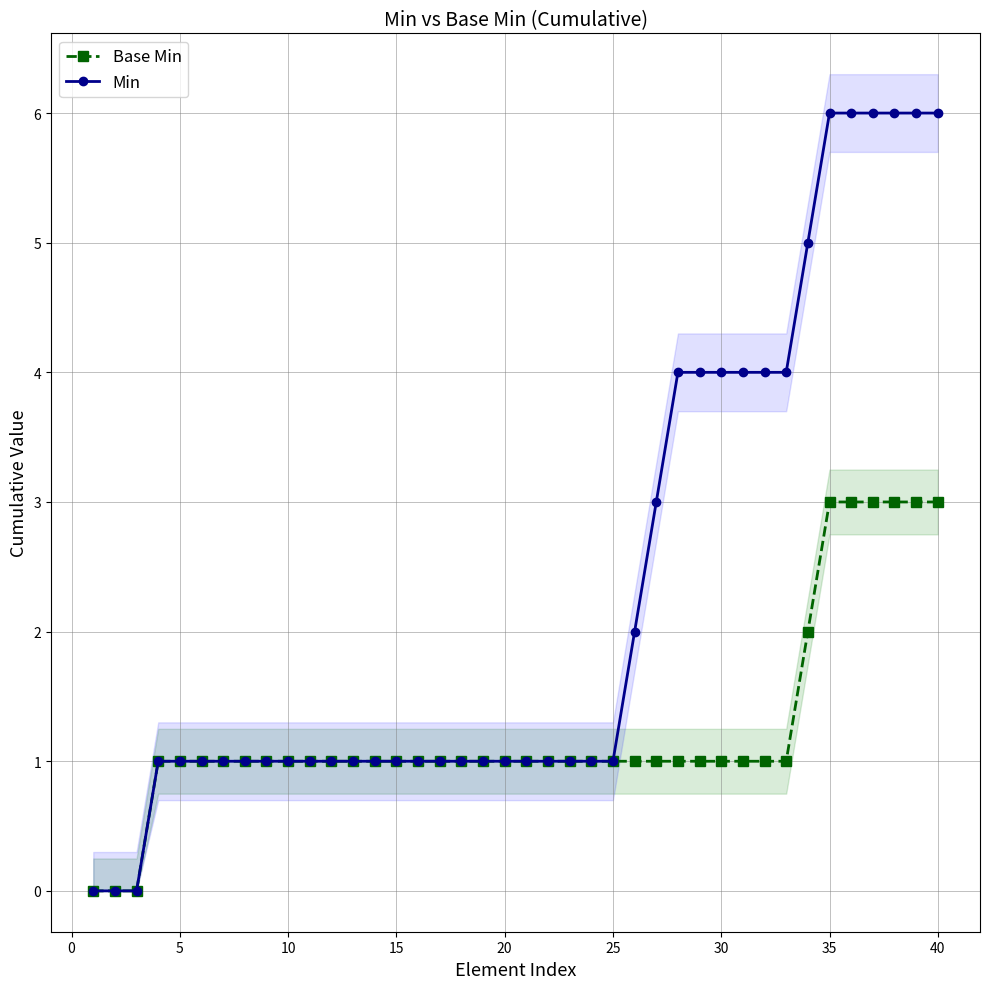

Rank the series at 20 from highest to lowest value.

Base Min, Min